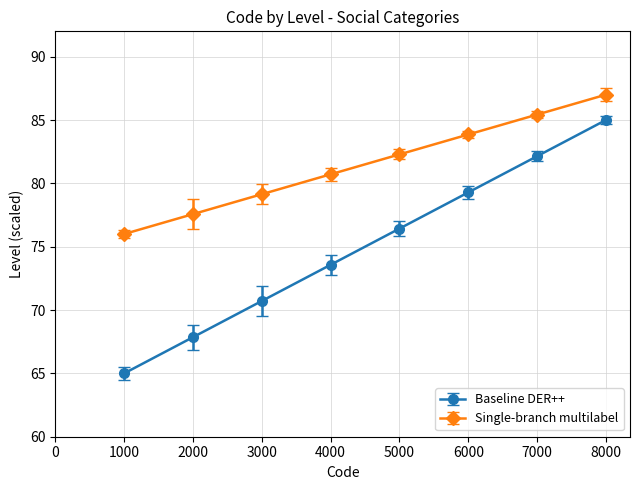

At which category is the sum across all series the highest?

8000